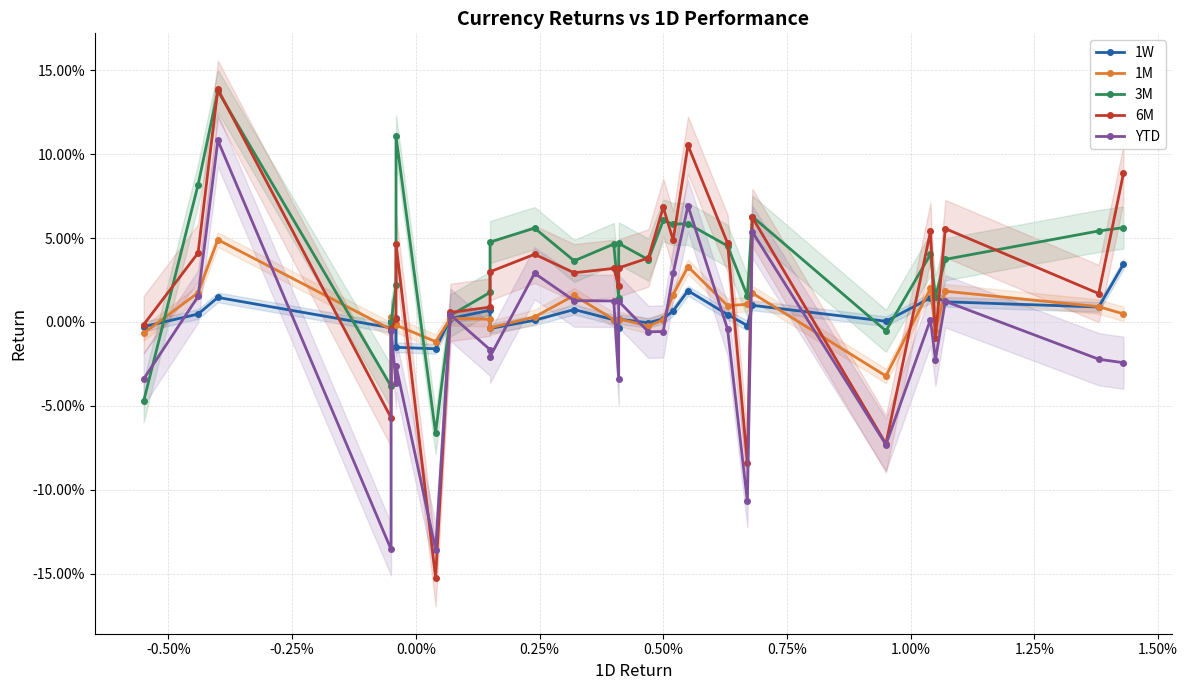

Which series has the largest total across all categories?

3M